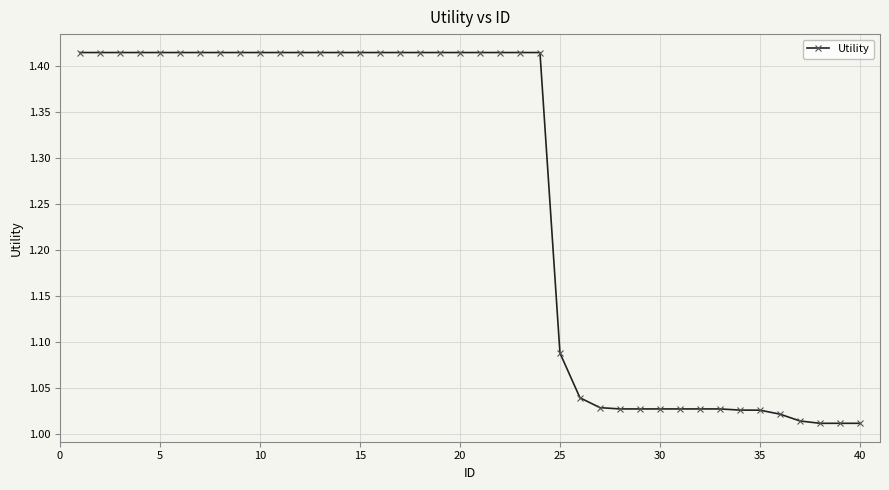

What is the average value?

1.3